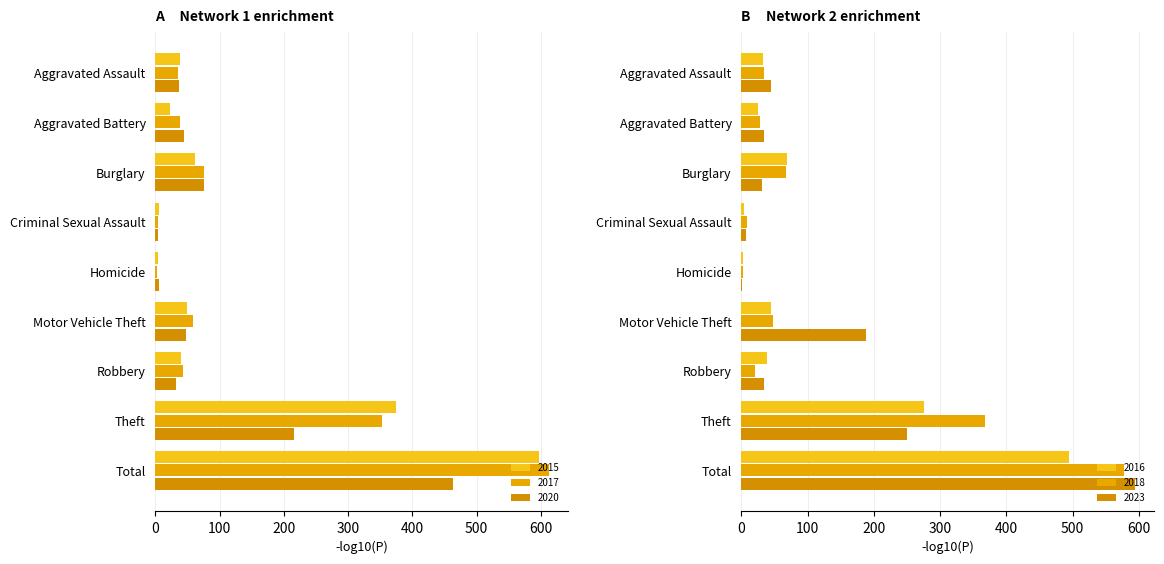

Reading left to right, what are all the values shown in this chart?

2015: 38	23	61	6	4	50	40	375	597
2017: 36	38	76	4	3	59	43	352	612
2020: 37	45	75	4	6	47	32	216	463
2016: 33	25	69	4	3	44	38	275	494
2018: 34	28	67	8	2	47	21	368	577
2023: 45	34	31	7	1	188	34	250	594